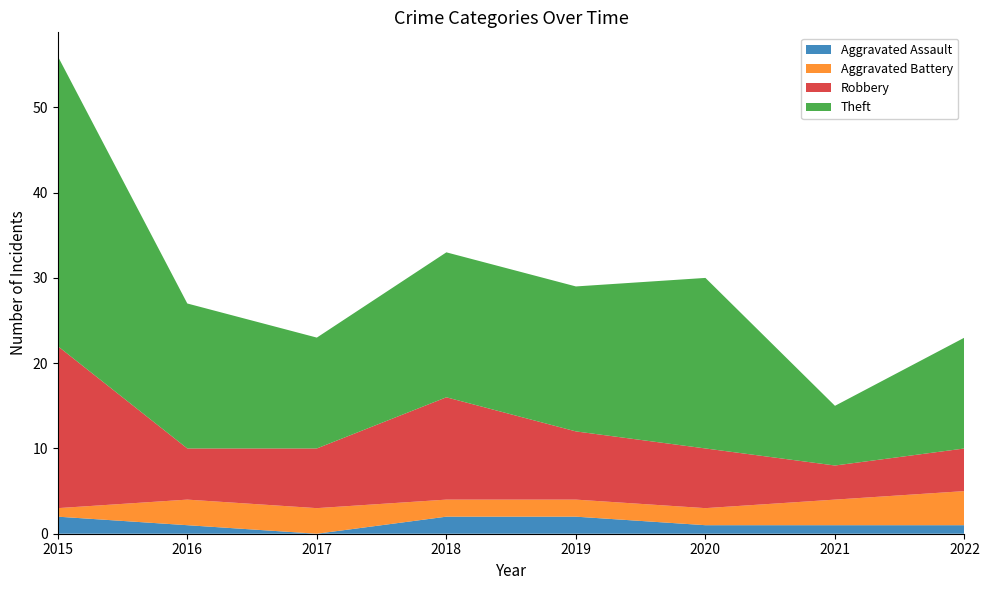

Reading left to right, list all the values displayed in this chart.

Aggravated Assault: 2	1	0	2	2	1	1	1
Aggravated Battery: 1	3	3	2	2	2	3	4
Robbery: 19	6	7	12	8	7	4	5
Theft: 34	17	13	17	17	20	7	13